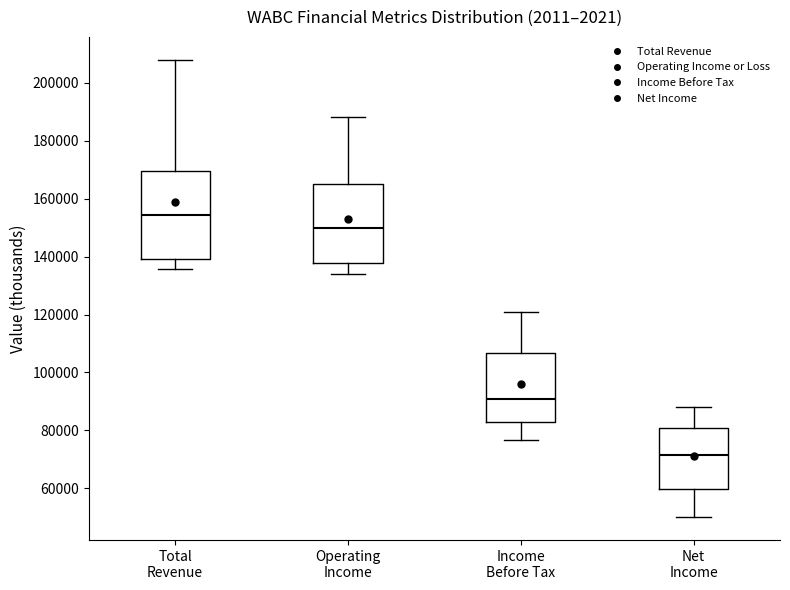

Comparing the boxes themselves (not the whiskers), which one is the tallest?

Total Revenue